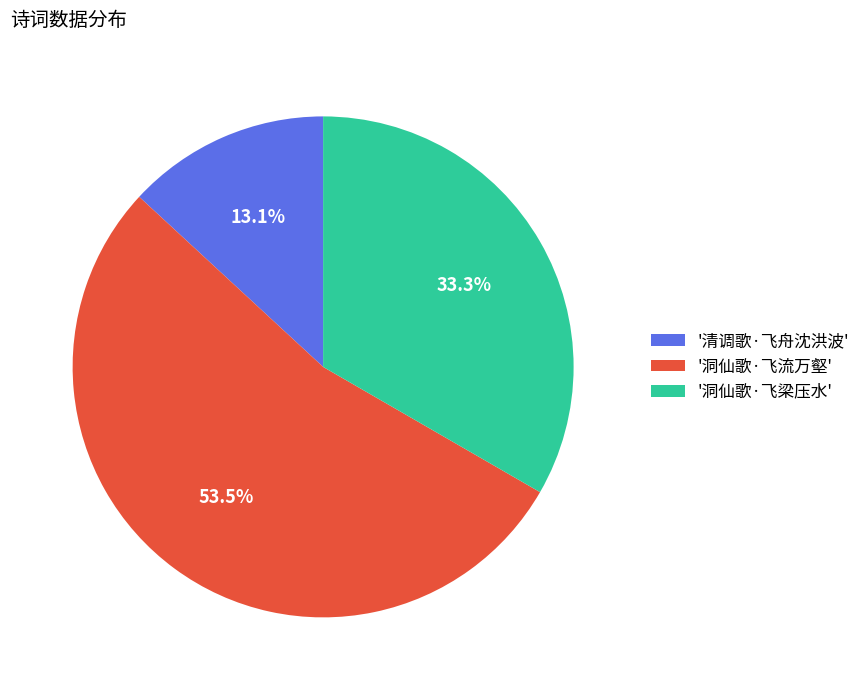

Rank the categories by value from highest to lowest.

'洞仙歌·飞流万壑', '洞仙歌·飞梁压水', '清调歌·飞舟沈洪波'